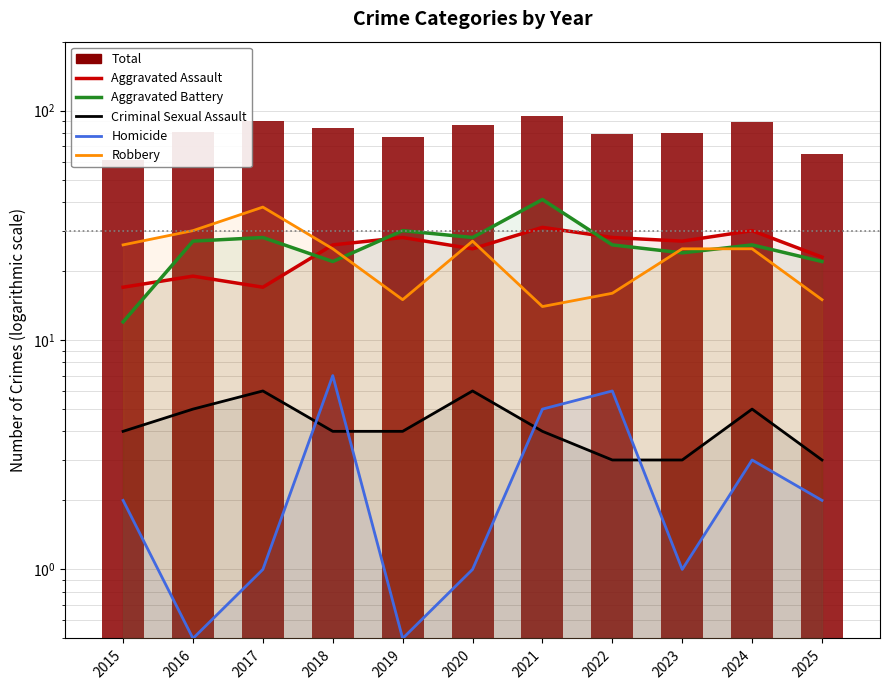

What value does the Criminal Sexual Assault series have at 2022?

3.0